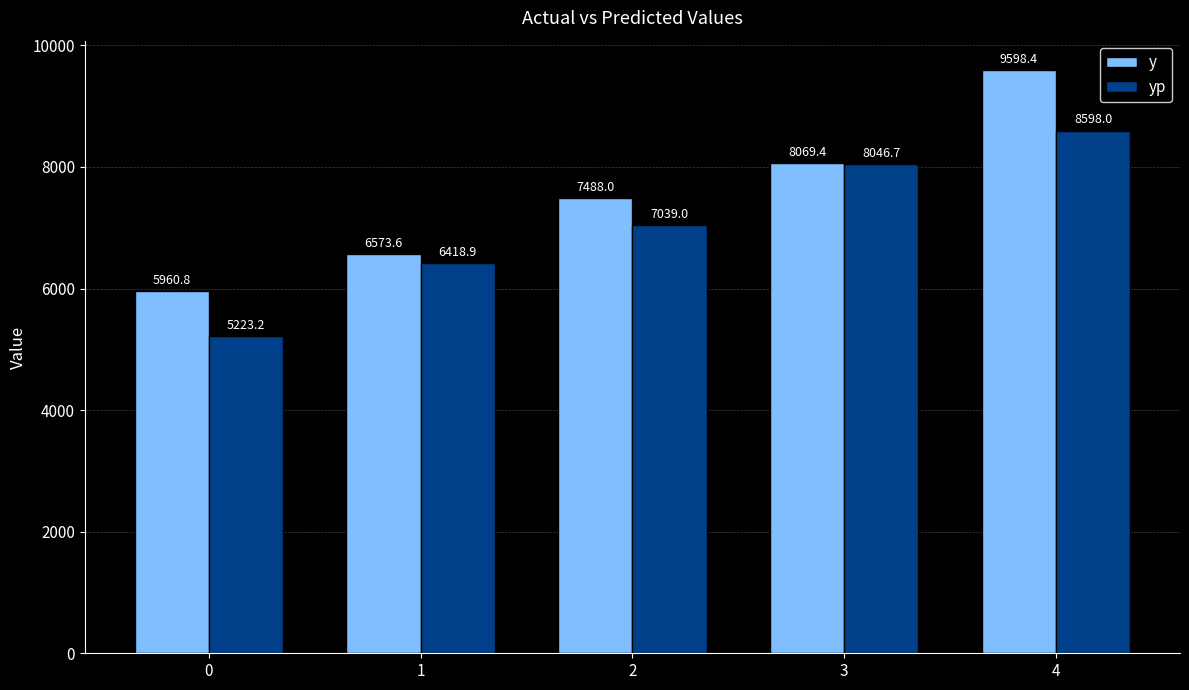

List the labels in order of y value, largest first.

4, 3, 2, 1, 0